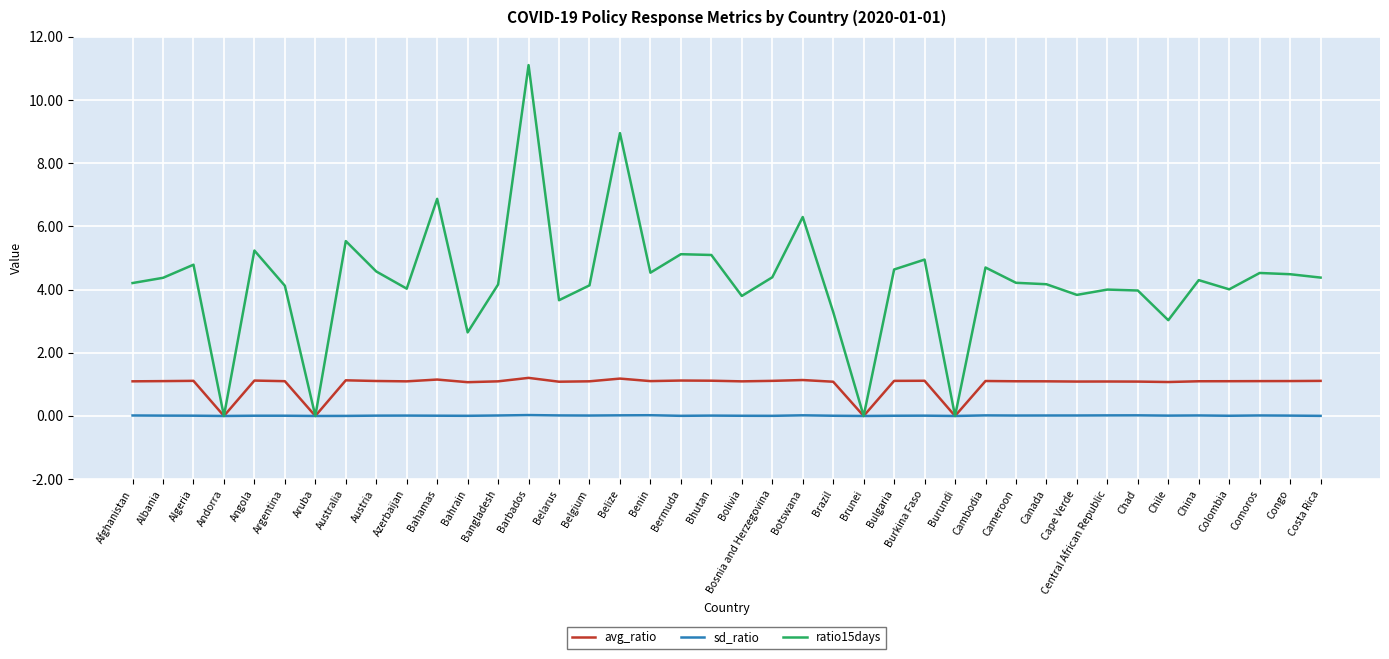

The sd_ratio series shows 0.0 at Bolivia. True or false?

True